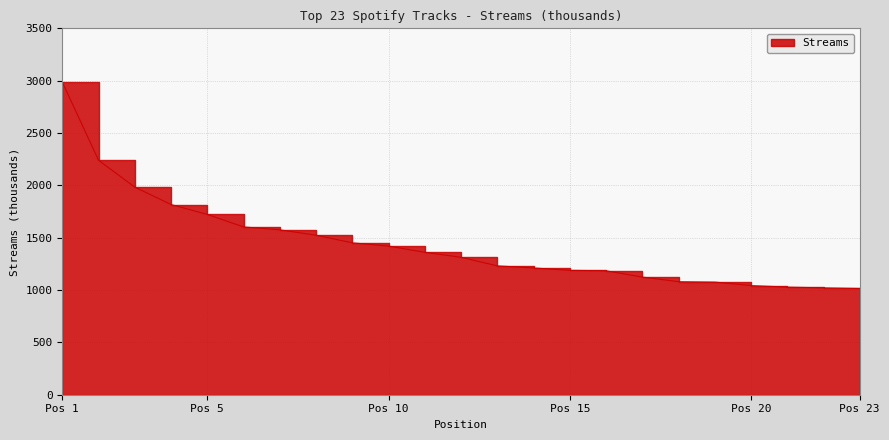

Rank the categories by value from lowest to highest.

23, 22, 21, 20, 19, 18, 17, 16, 15, 14, 13, 12, 11, 10, 9, 8, 7, 6, 5, 4, 3, 2, 1